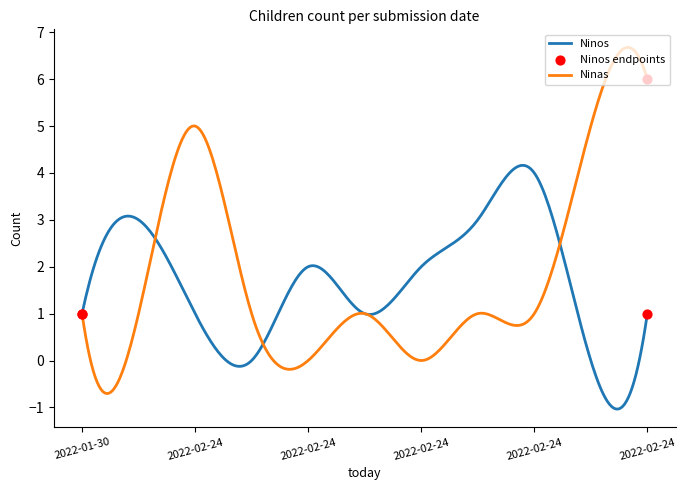

What is the minimum value for Ninos?

-1.0